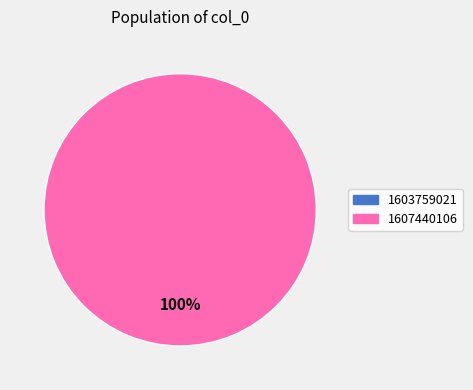

How many slices are in this pie chart?

2